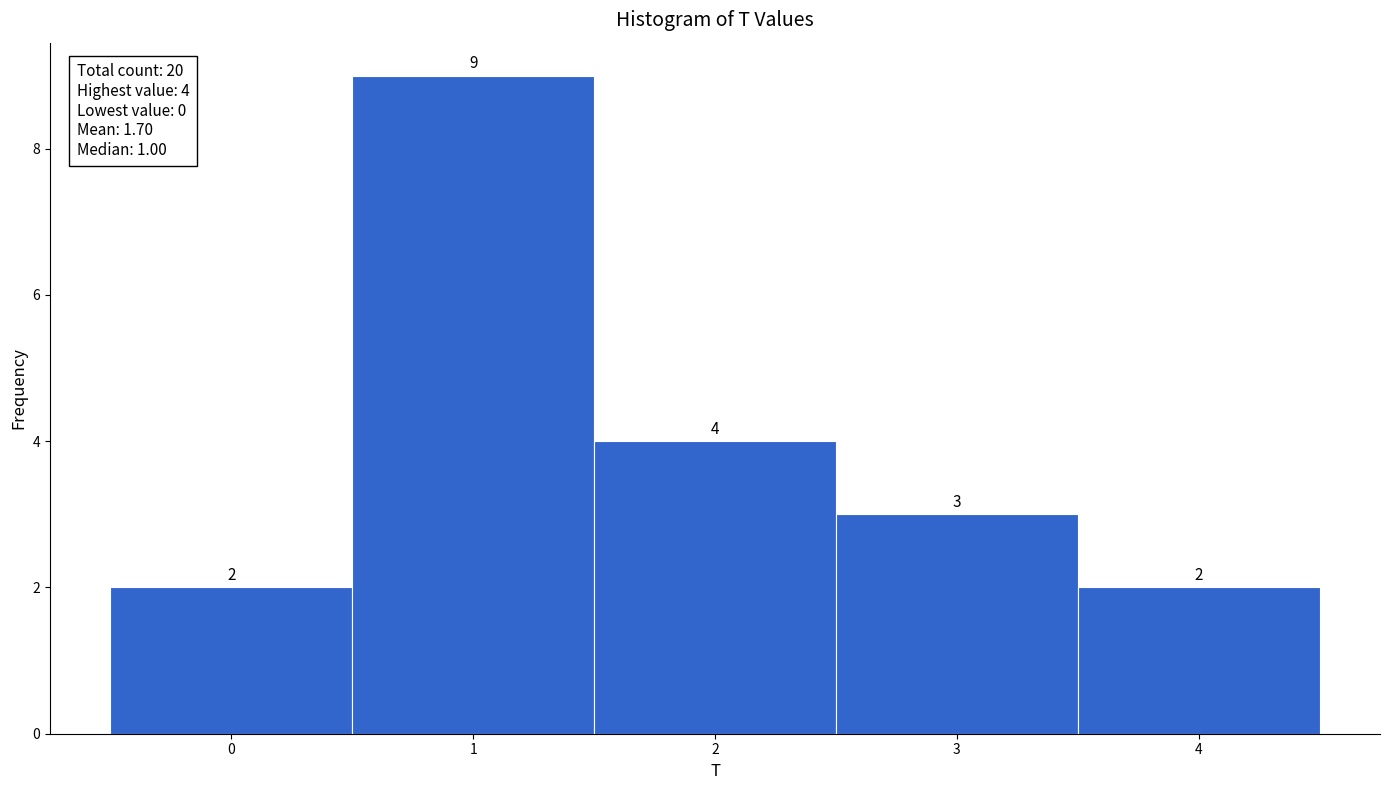

Reading left to right, list every bar in this chart as the range it spans on the x-axis followed by its height.

-0.5 to 0.5: 2
0.5 to 1.5: 9
1.5 to 2.5: 4
2.5 to 3.5: 3
3.5 to 4.5: 2